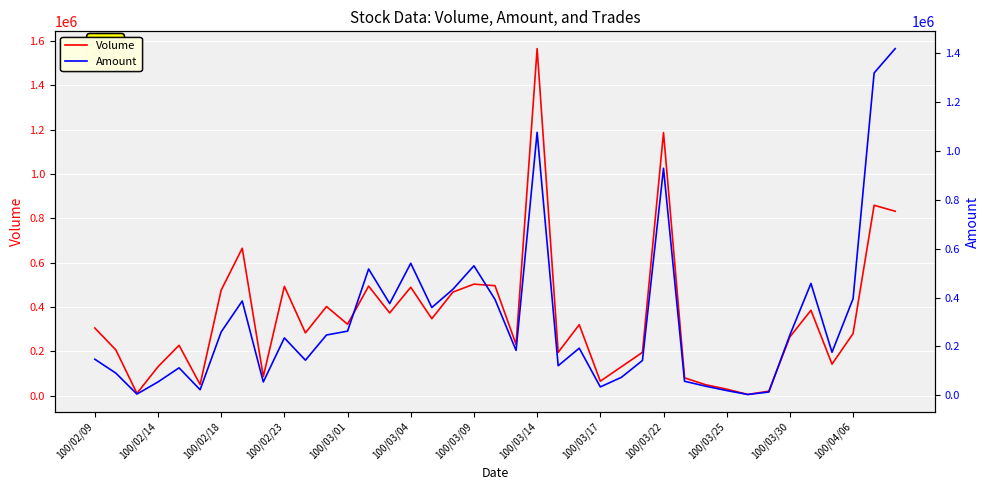

How many values in the Volume series exceed 283000?

19